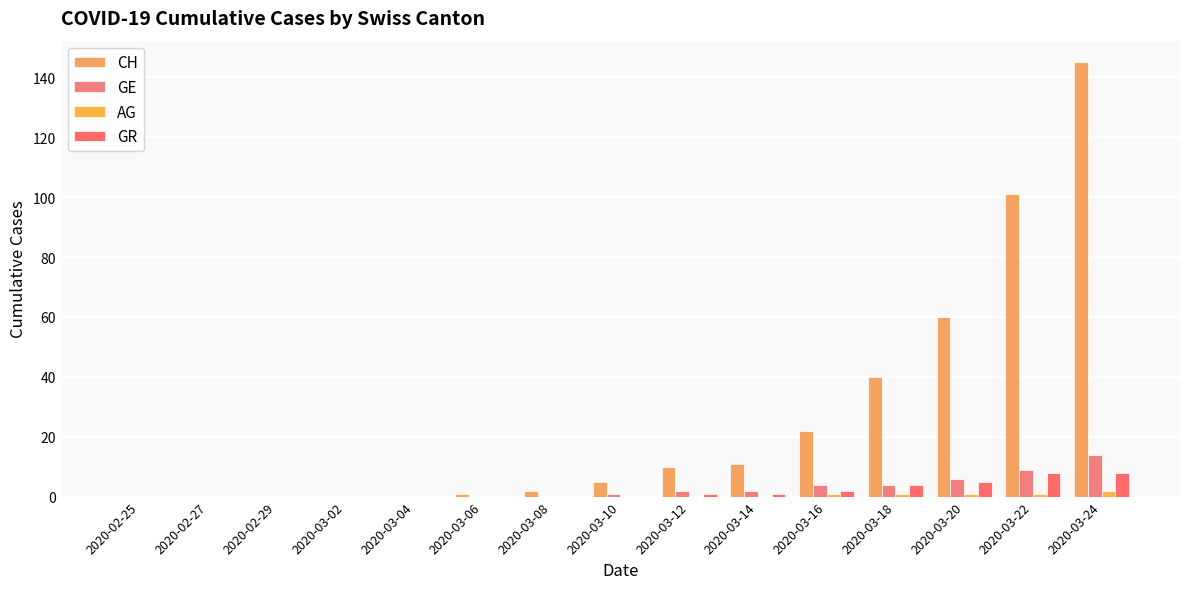

Does the chart contain stacked bars?

No